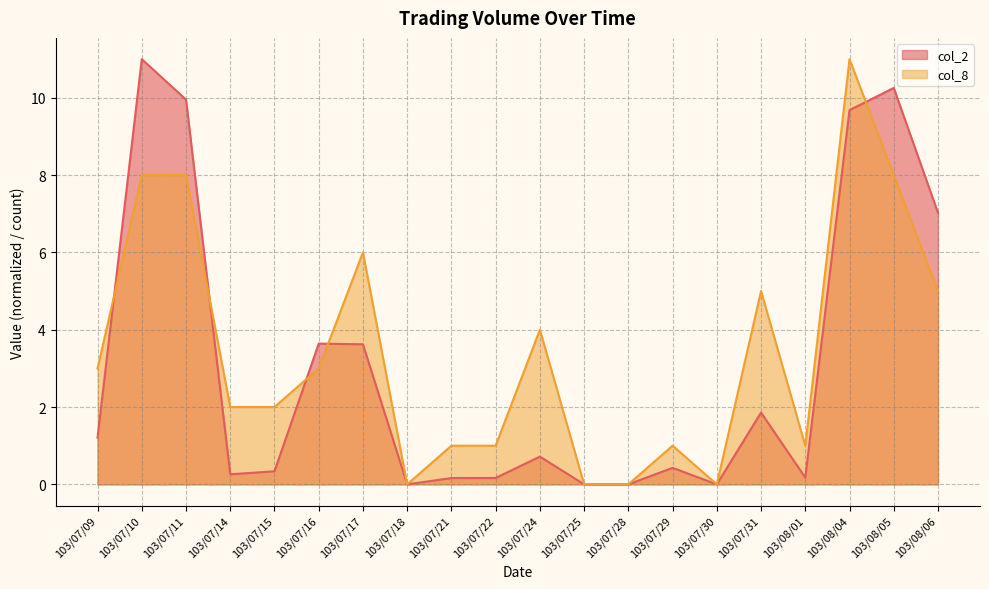

How many lines are shown in the chart?

2